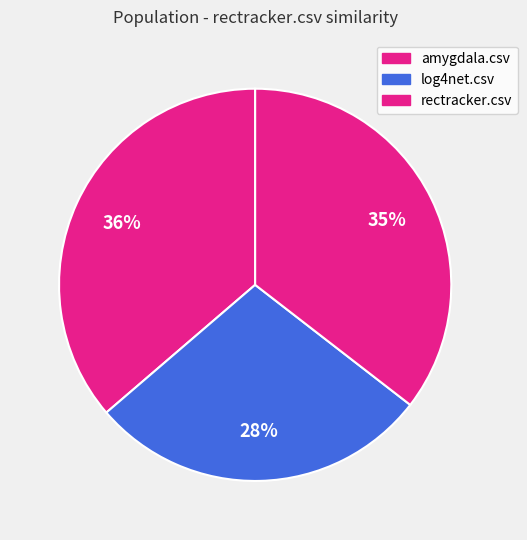

To the nearest percent, what is the combined percentage of amygdala.csv and rectracker.csv?

72%